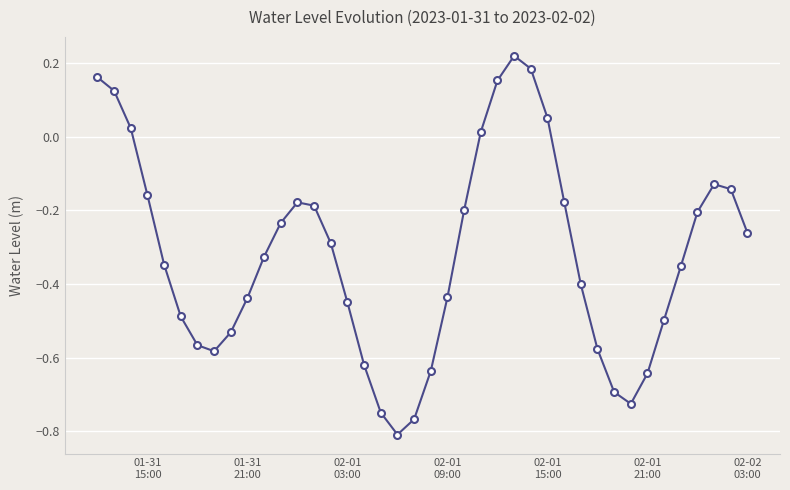

What is the difference between the maximum and second lowest values?

1.0